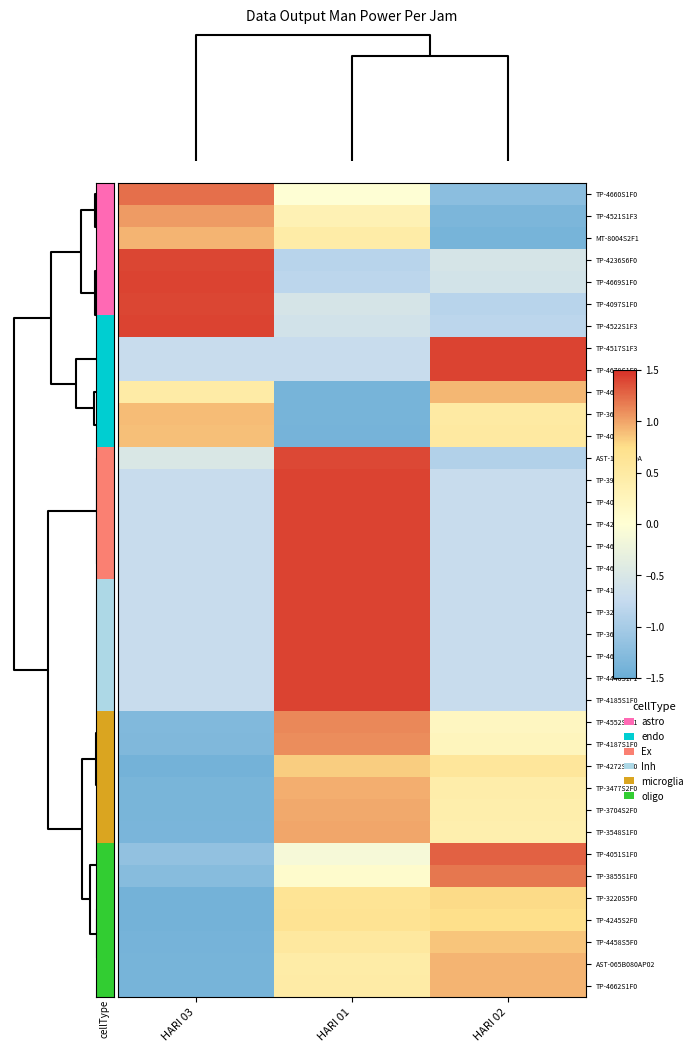

Count the number of categories in the chart.

3